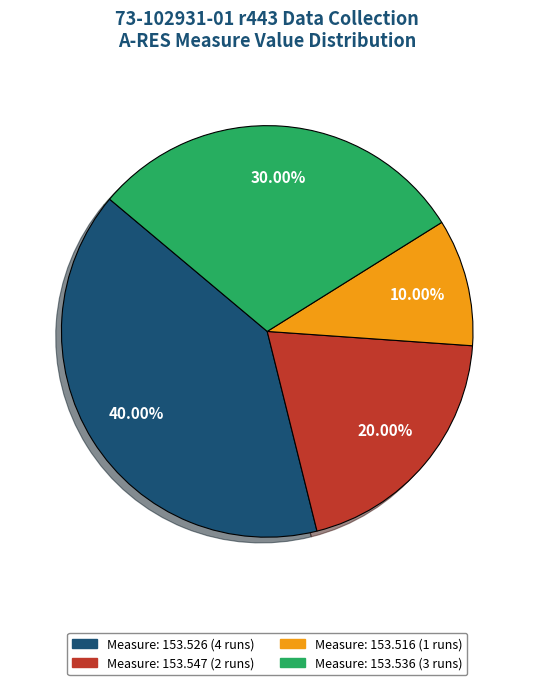

Is there a majority slice in this chart?

No